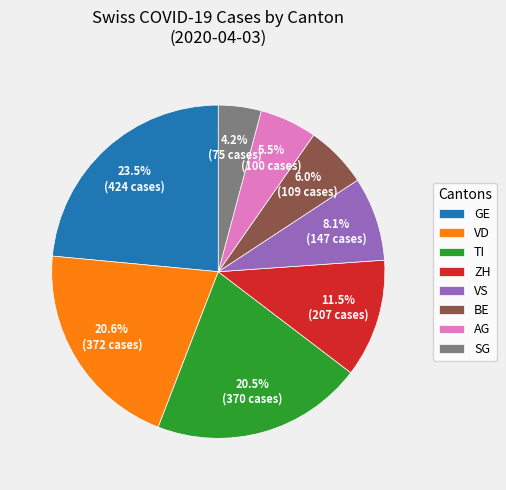

What is the smallest slice in the pie chart?

SG